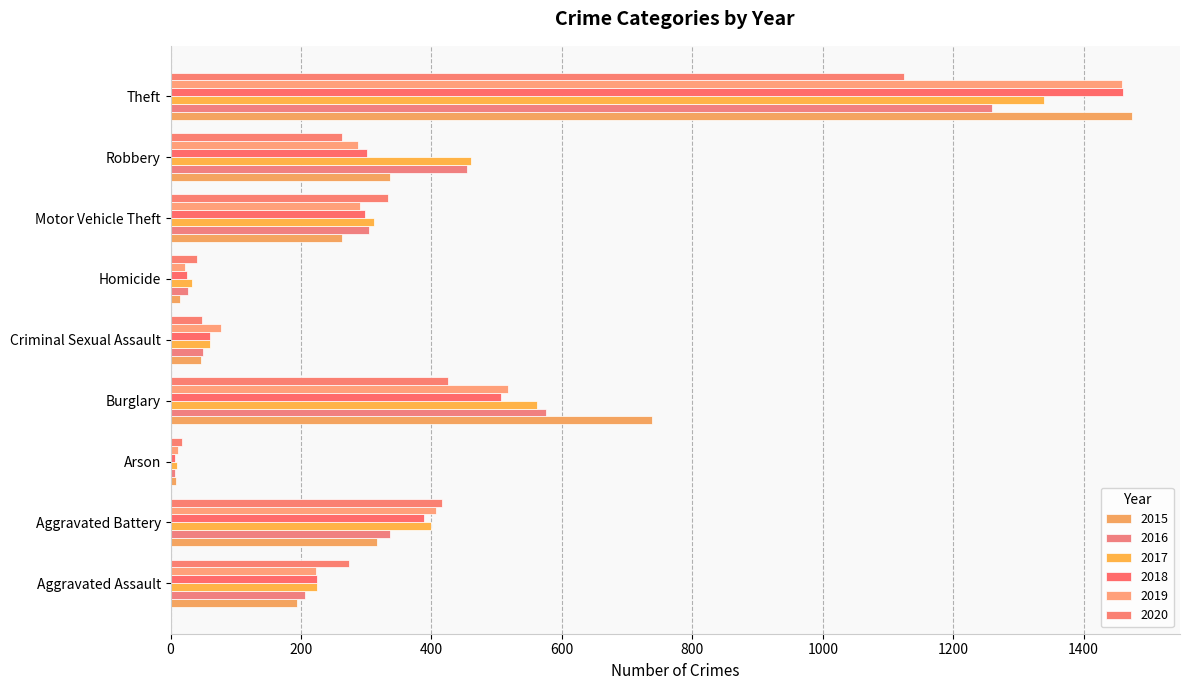

What is the label of the 8th bar from the left?

Robbery